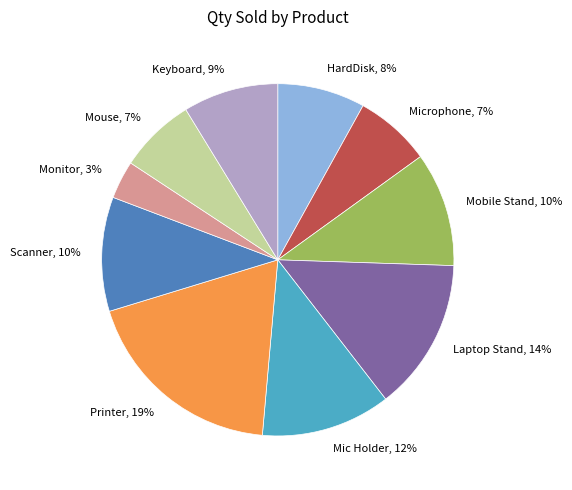

To the nearest percent, what is the average slice percentage?

10%